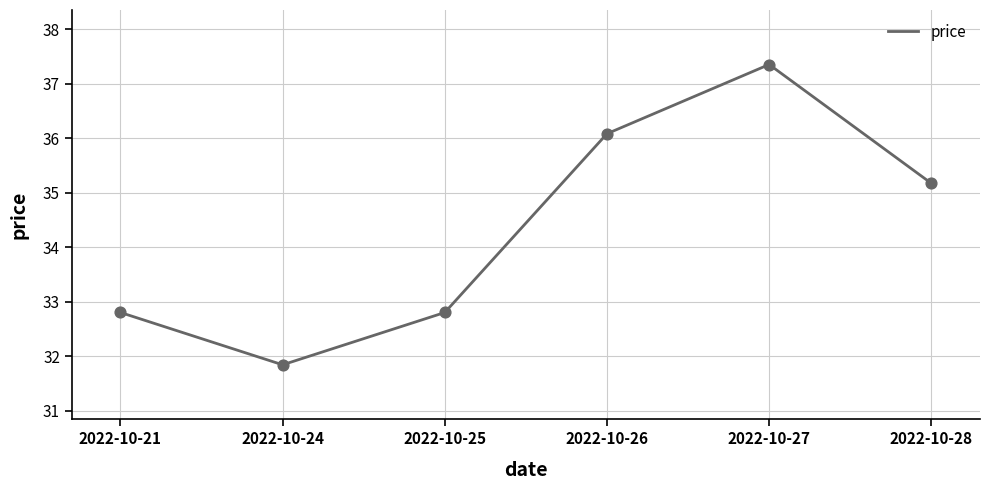

What is the change in value from 2022-10-26 to 2022-10-28?

-0.9